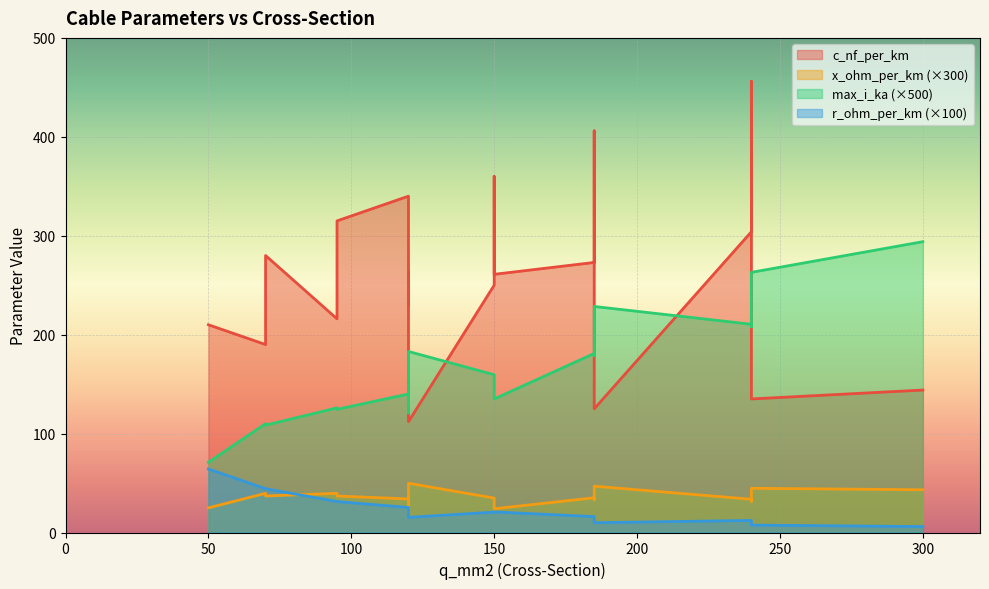

What is the average value of the r_ohm_per_km series?

0.2